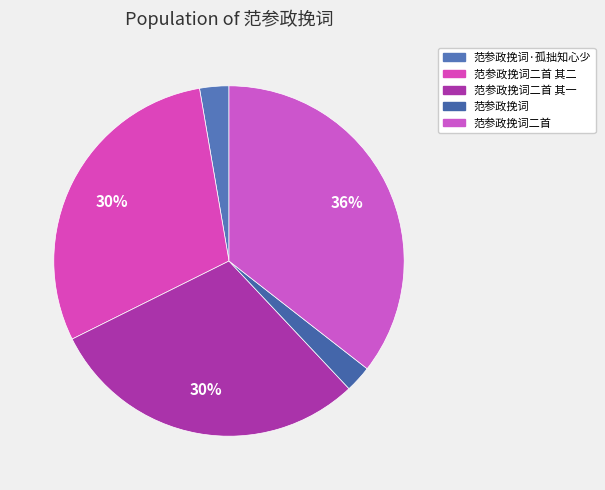

Rank the categories by value from lowest to highest.

范参政挽词, 范参政挽词·孤拙知心少, 范参政挽词二首 其二, 范参政挽词二首 其一, 范参政挽词二首